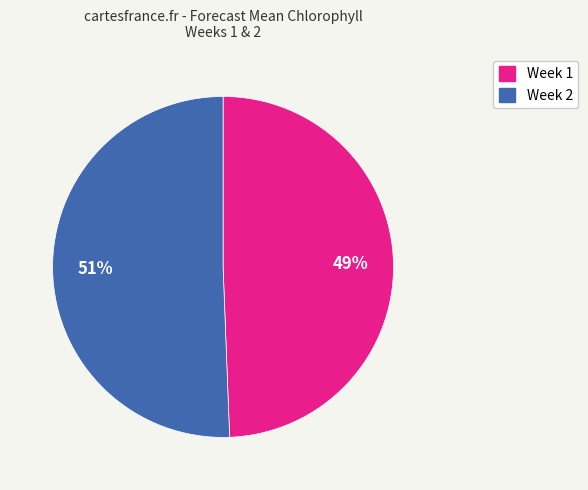

Which slice is the smallest?

Week 1